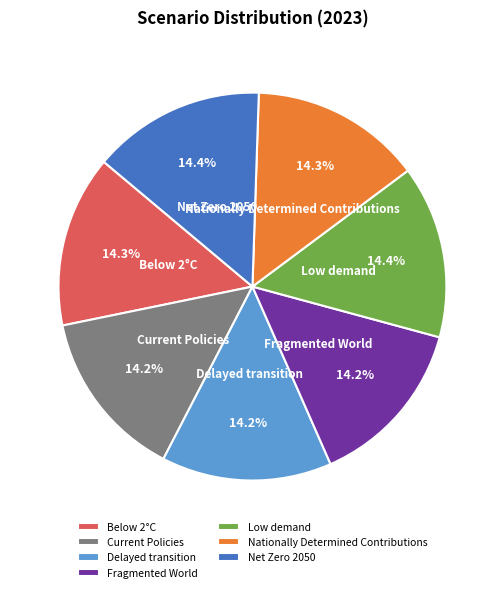

What percentage is NOT represented by Fragmented World?

85.8%